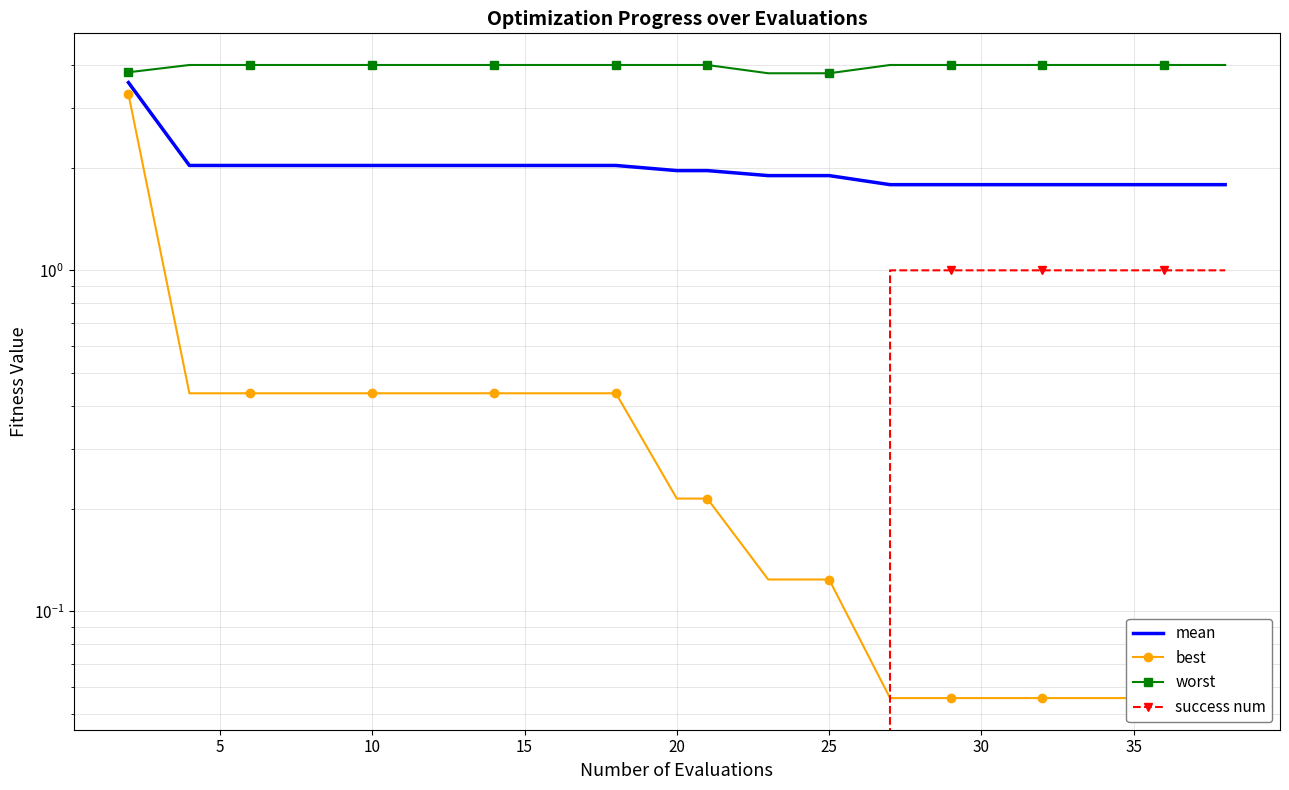

Count the number of categories in the chart.

20